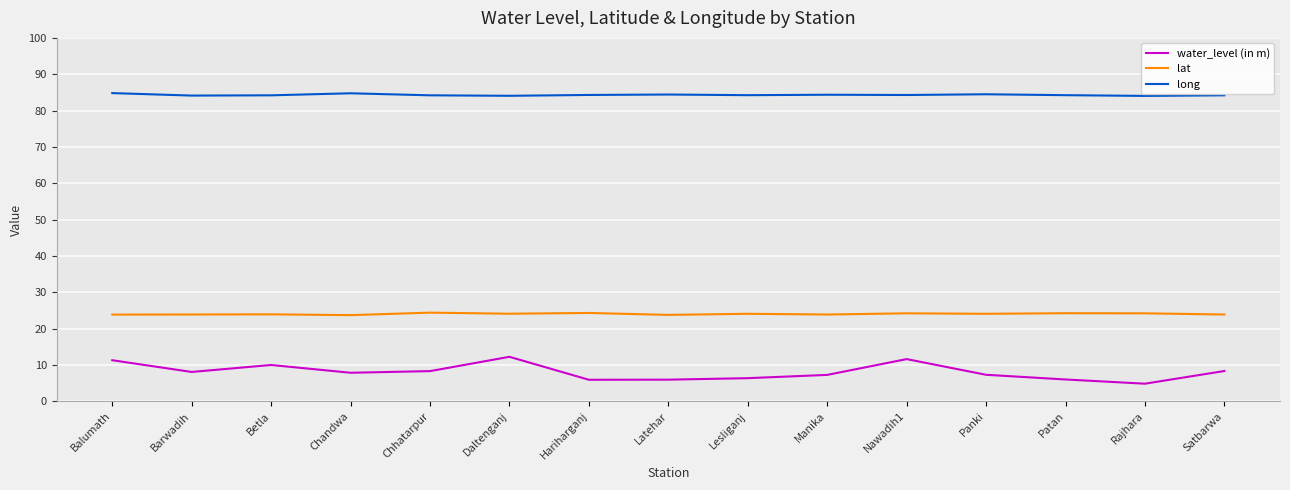

Which series has the largest total across all categories?

long